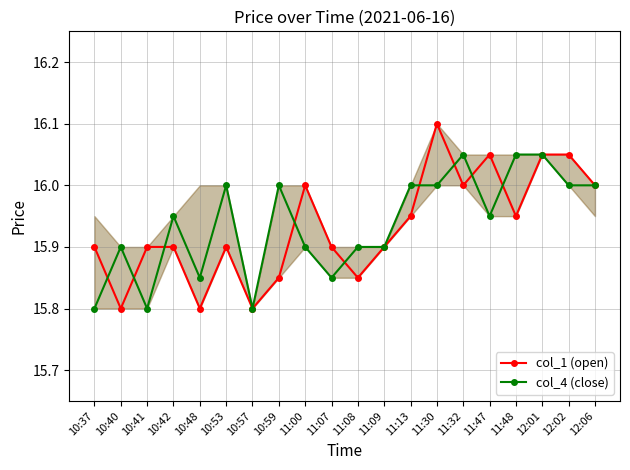

What is the value of the col_1 (open) point at the 8th from the left?

15.8